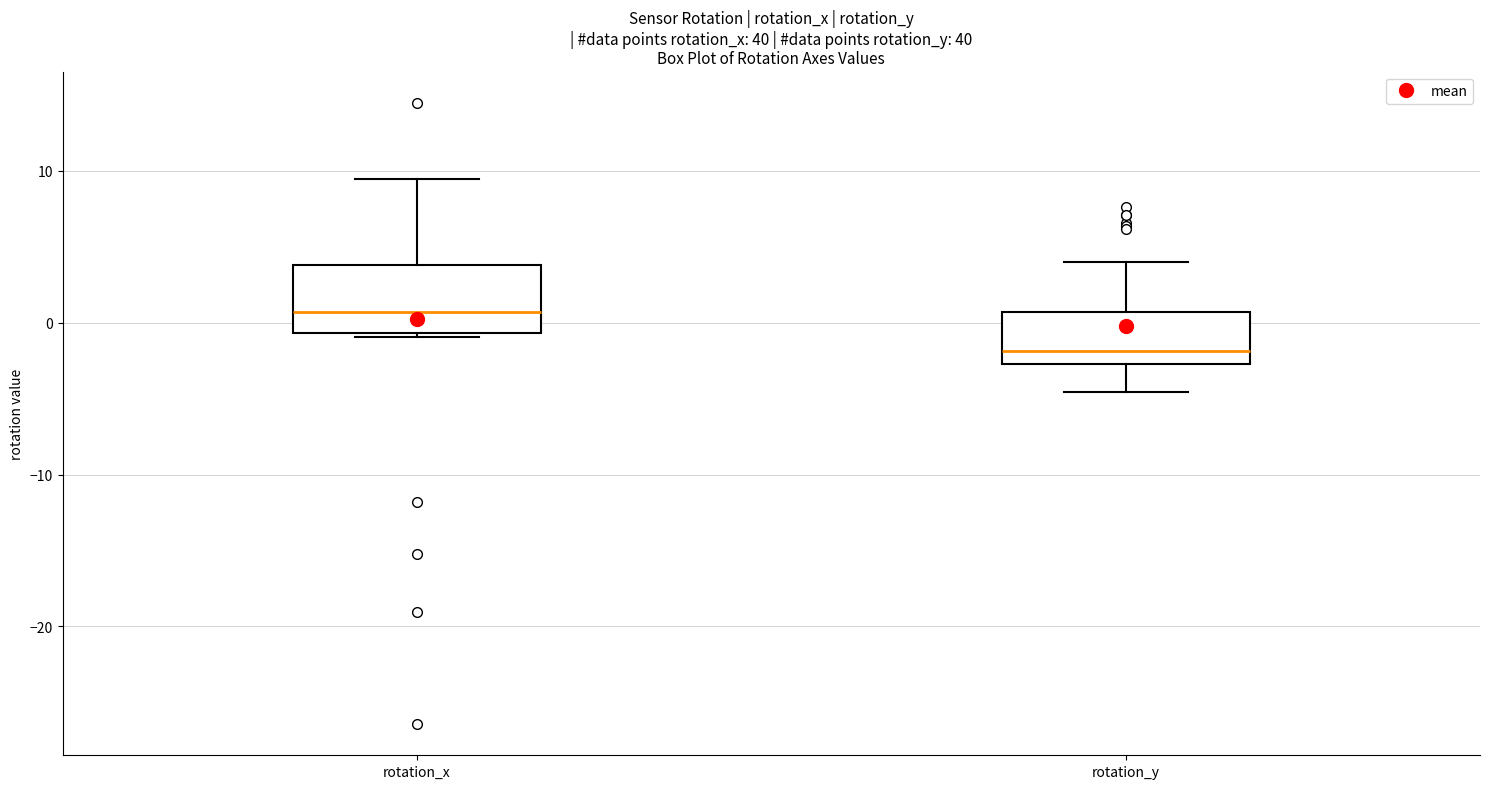

Reading left to right, read every box against the y-axis: the position of its median line, the range the box covers, and the ends of its whiskers. The values are not printed on the chart, so give them approximately, as read against the axis.

rotation_x: median 1, box -1 to 4, whiskers -1 to 9
rotation_y: median -2, box -3 to 1, whiskers -5 to 4